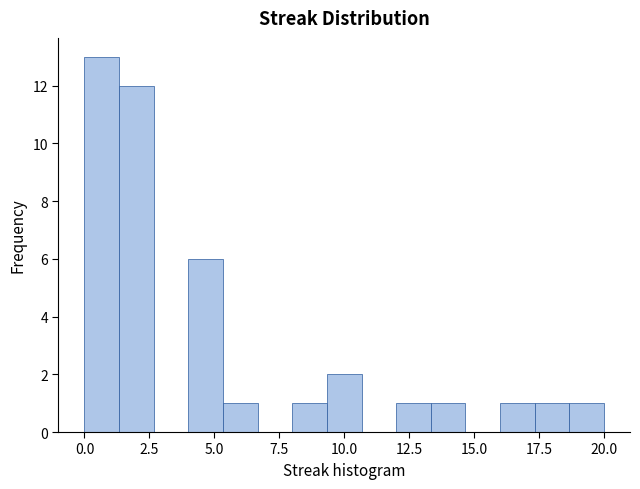

Around what value on the x-axis is the tallest bar? Give the approximate position of its centre, as read against the axis.

0.5